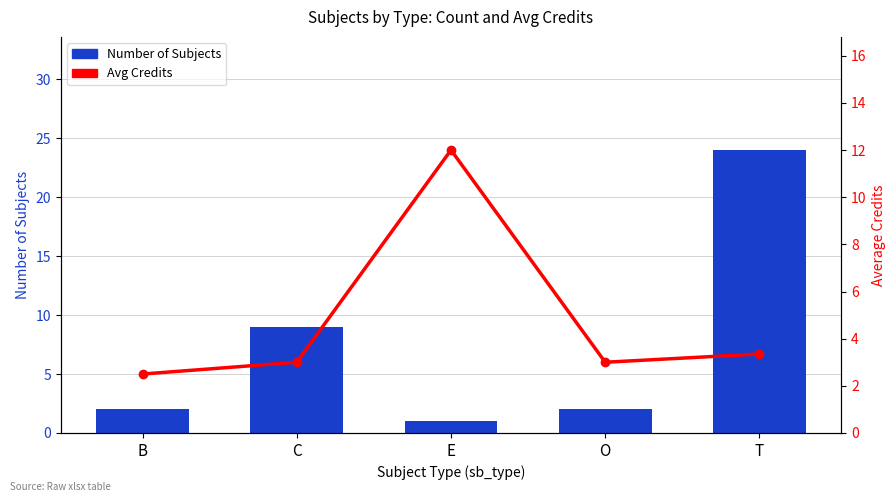

How many series are shown in this chart?

2